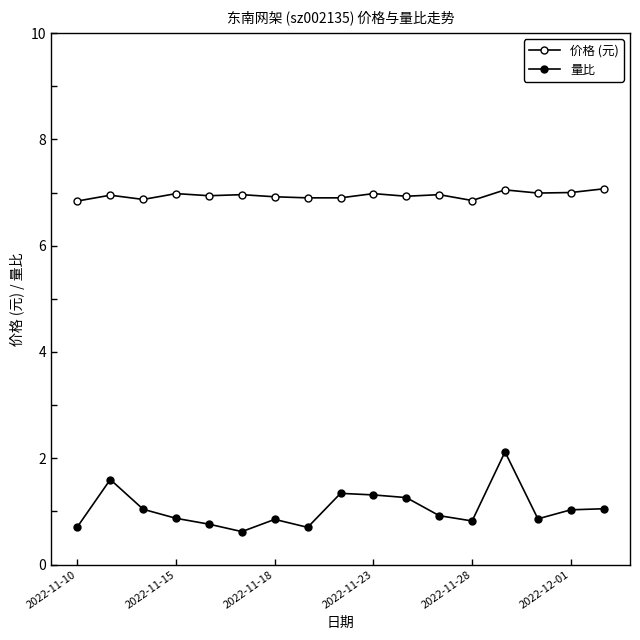

At how many categories does at least one series exceed 1?

17